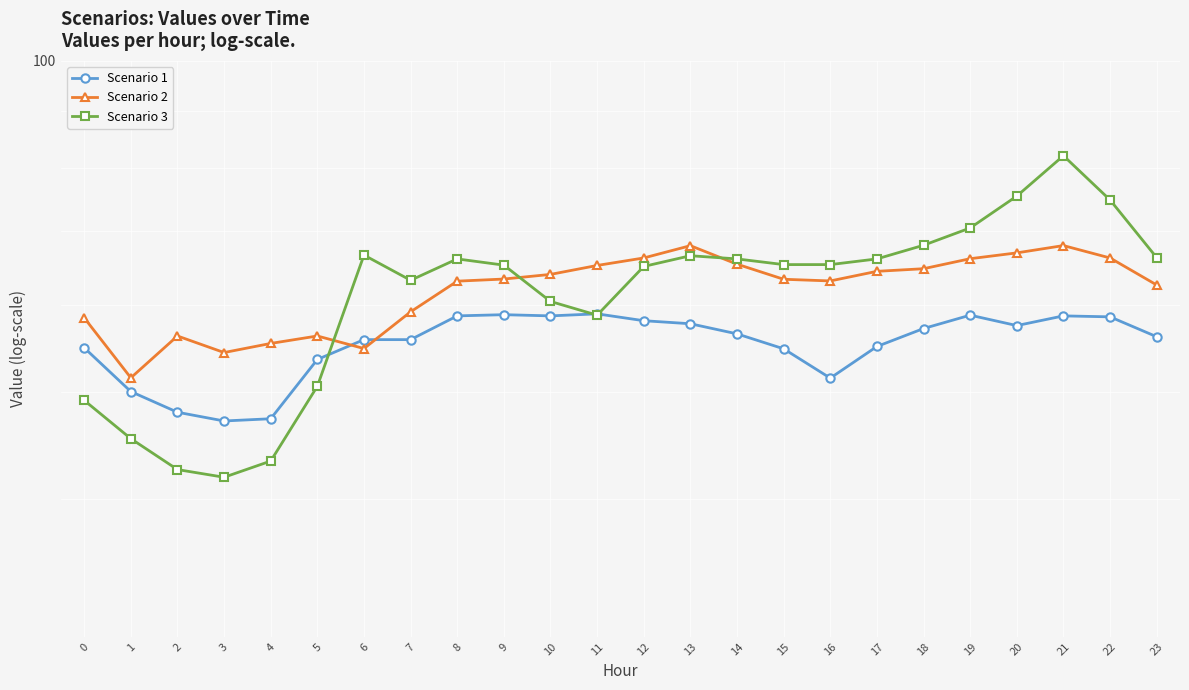

What is the sum of the Scenario 3 values at 12 and 8?

131.2